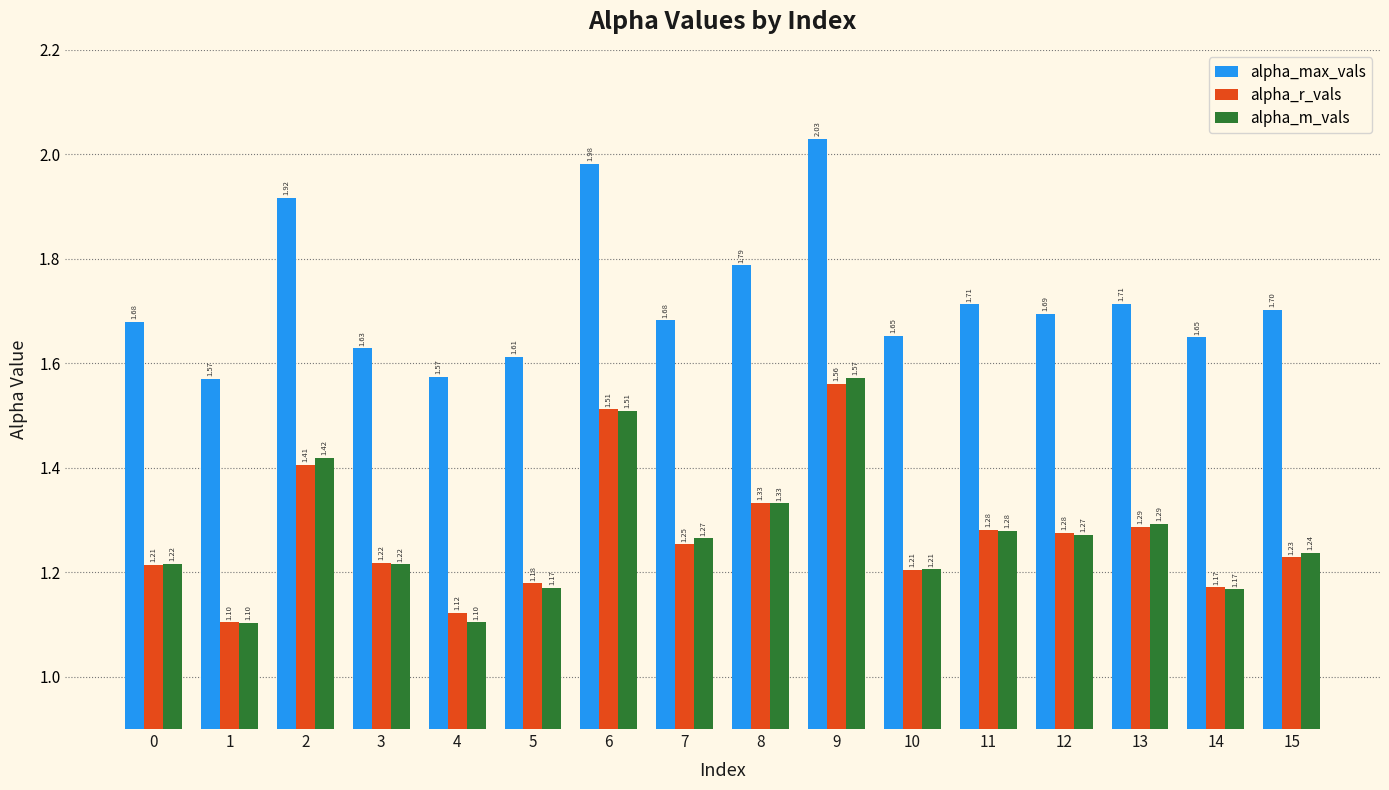

Which series has the largest range (max minus min)?

alpha_m_vals